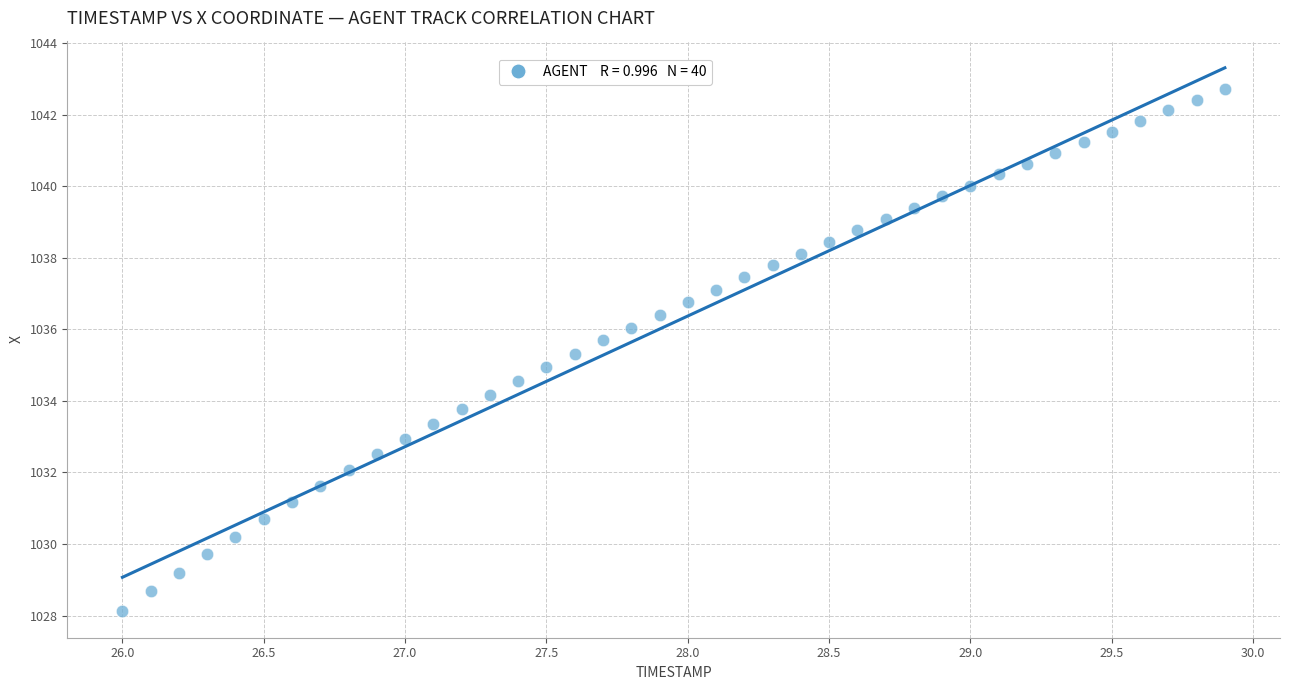

What is the range of X values (max minus min)?

3.9